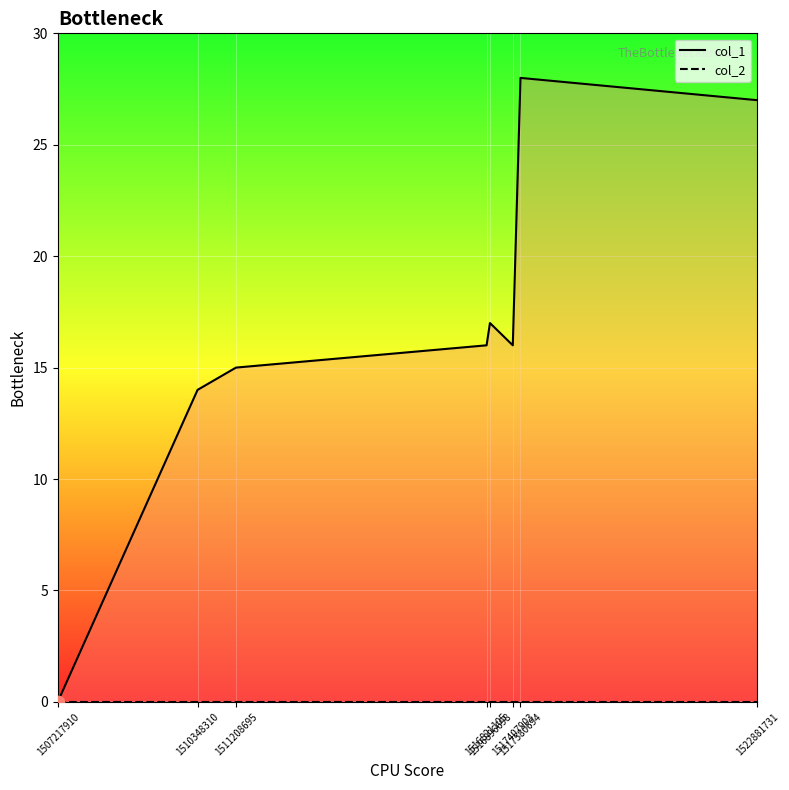

Which series has the largest total across all categories?

col_1_line